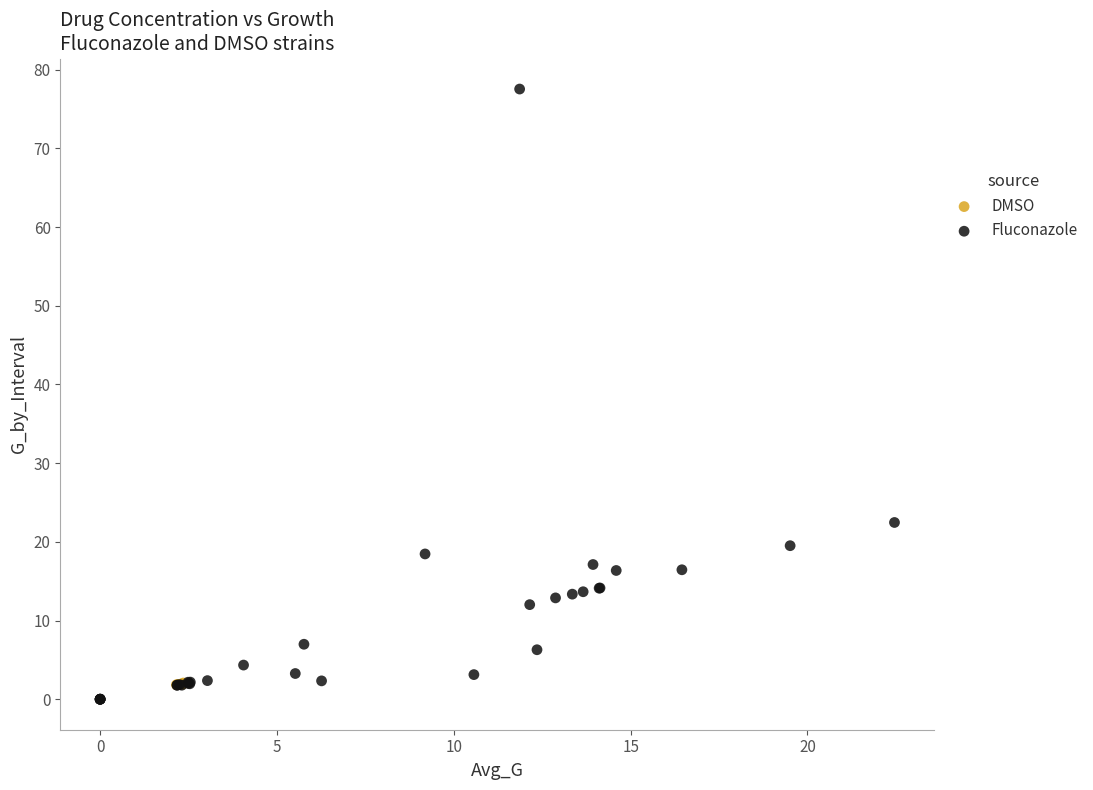

Which series has the largest Y range (max minus min)?

Fluconazole